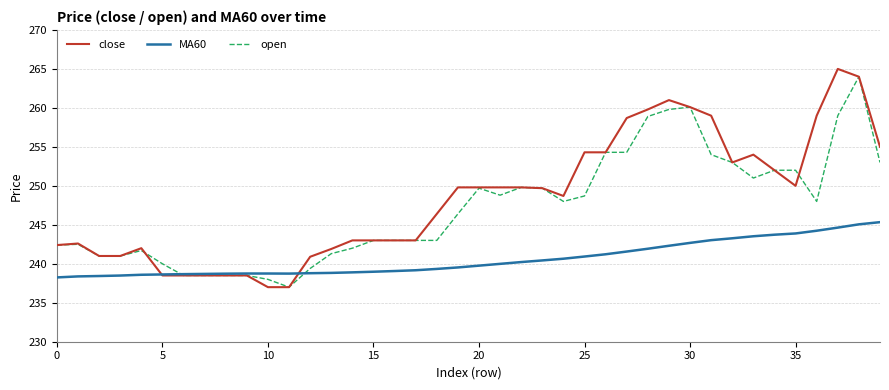

What is the smallest value displayed?

237.0